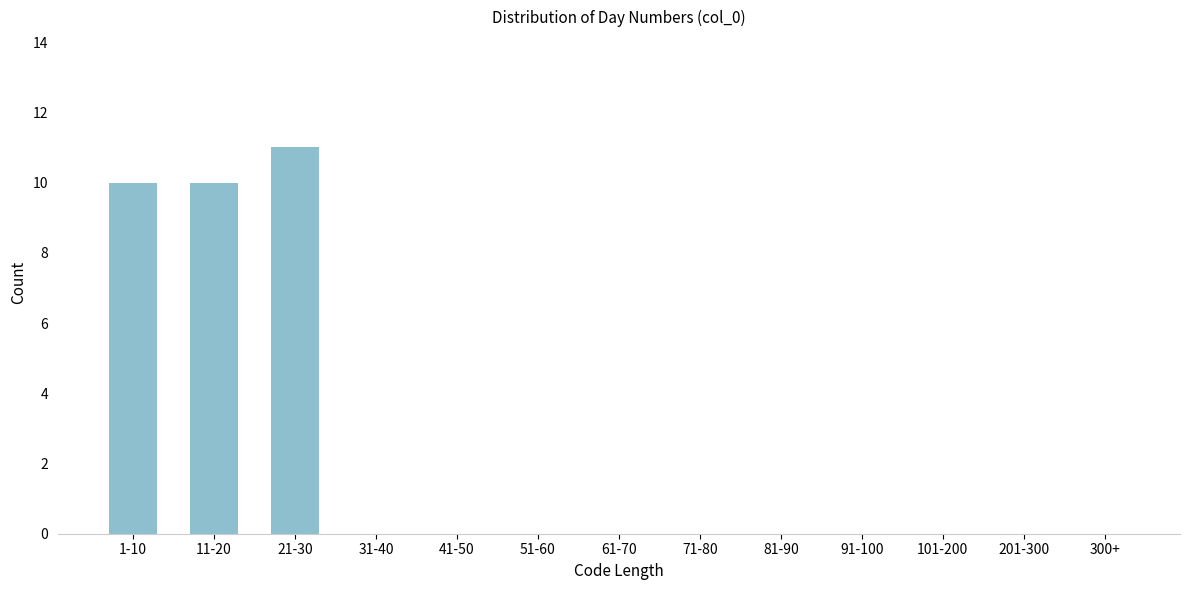

Reading left to right, list all the values displayed in this chart.

1-10=10	11-20=10	21-30=11	31-40=0	41-50=0	51-60=0	61-70=0	71-80=0	81-90=0	91-100=0	101-200=0	201-300=0	300+=0